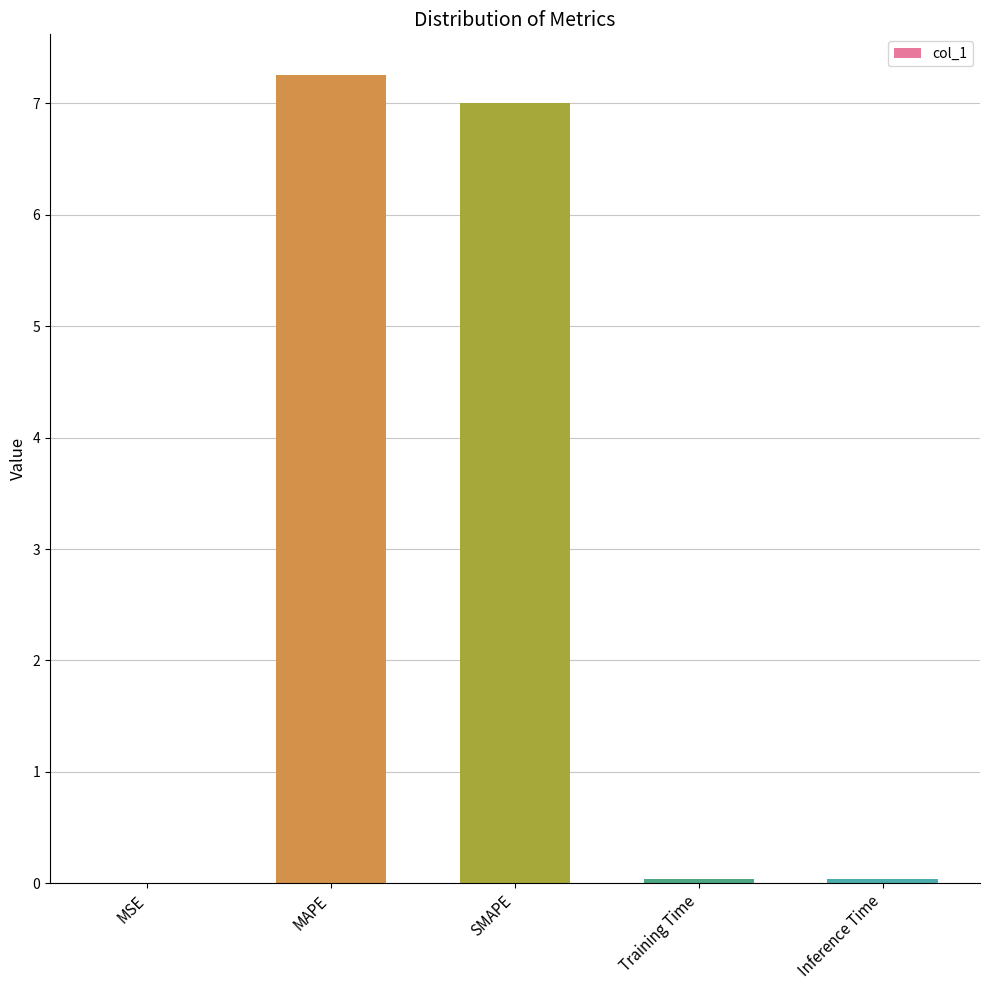

What is the average value?

2.9